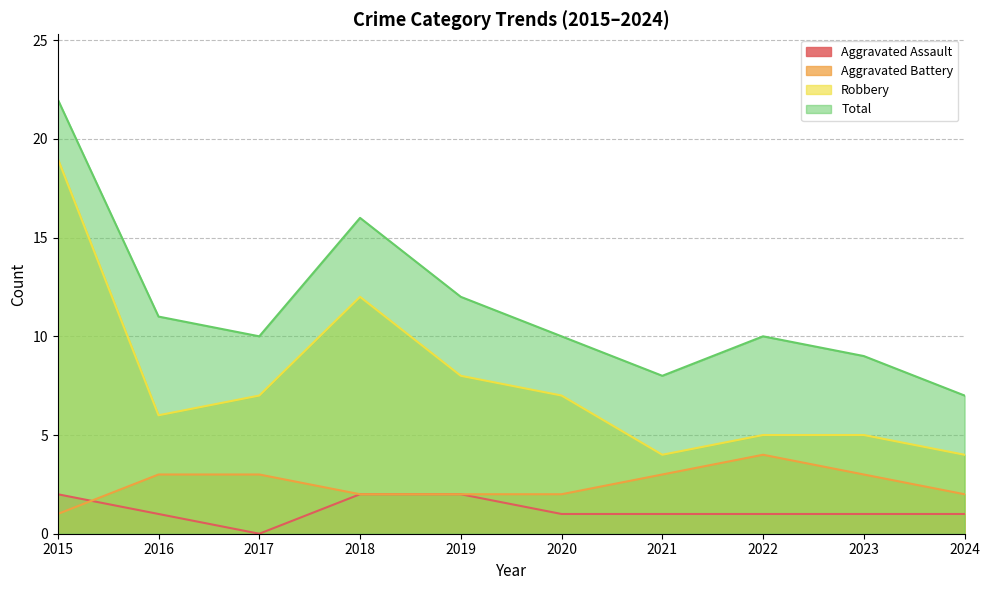

Rank the series at 2016 from lowest to highest value.

Aggravated Assault, Aggravated Battery, Robbery, Total